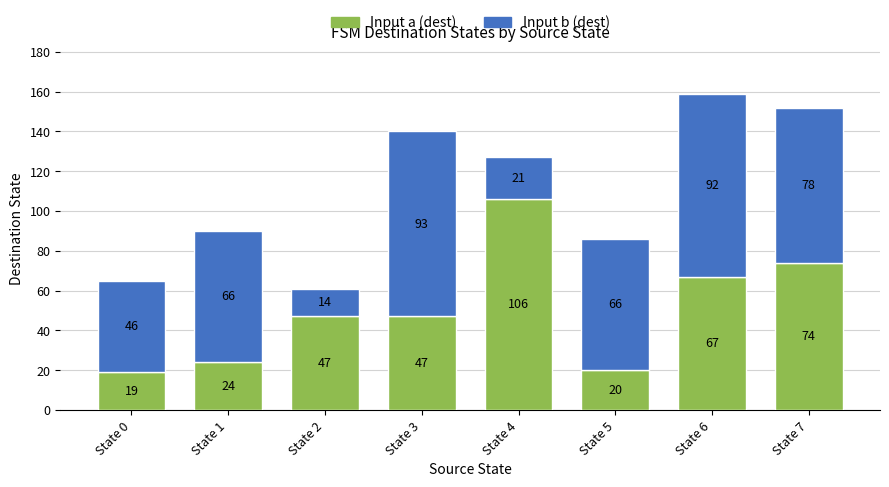

At which label does Input a (dest) reach its peak?

State 4